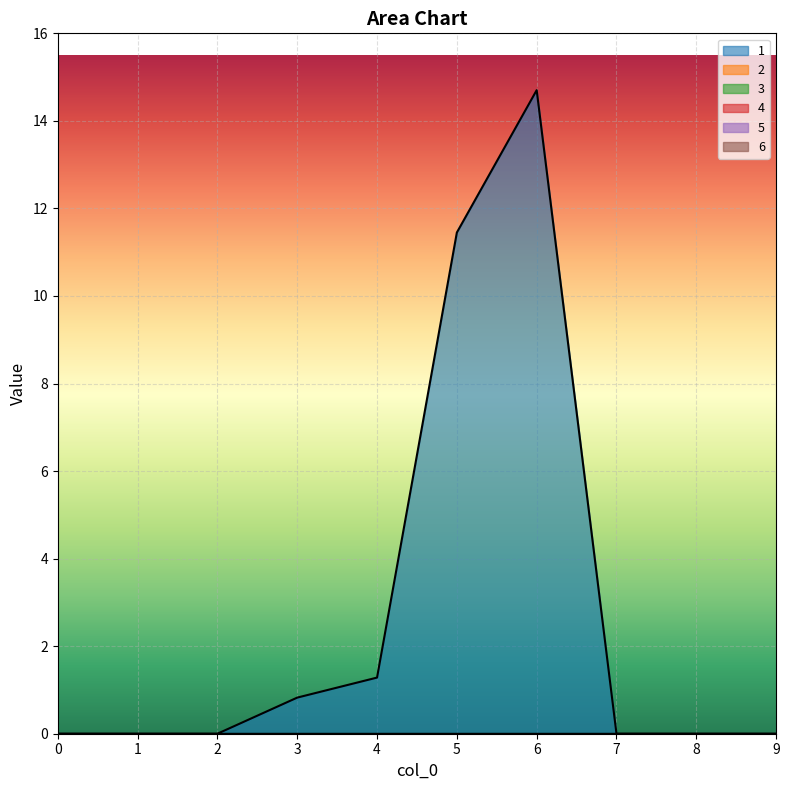

Which series has the widest spread of values?

1